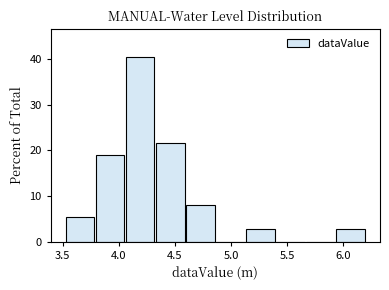

Reading left to right, transcribe this chart: for each bar, give the range it covers on the x-axis and its height. Neither the bar edges nor the heights are printed on the chart, so give them approximately, as read against the axes.

3.50 to 3.80: 5
3.80 to 4.05: 19
4.05 to 4.30: 41
4.30 to 4.60: 22
4.60 to 4.85: 8
4.85 to 5.15: 0
5.15 to 5.40: 3
5.40 to 5.65: 0
5.65 to 5.95: 0
5.95 to 6.20: 3